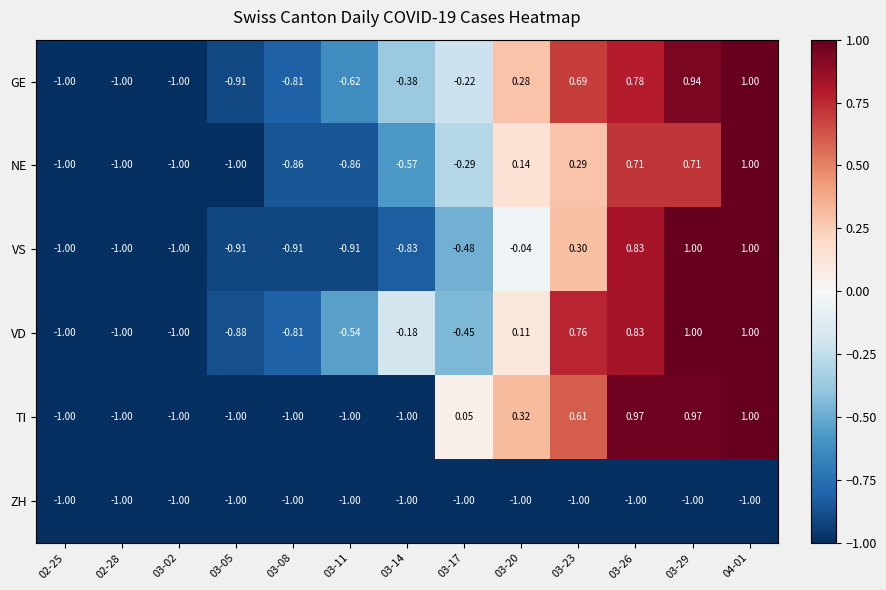

Which series changed the most between 03-11 and 04-01?

TI